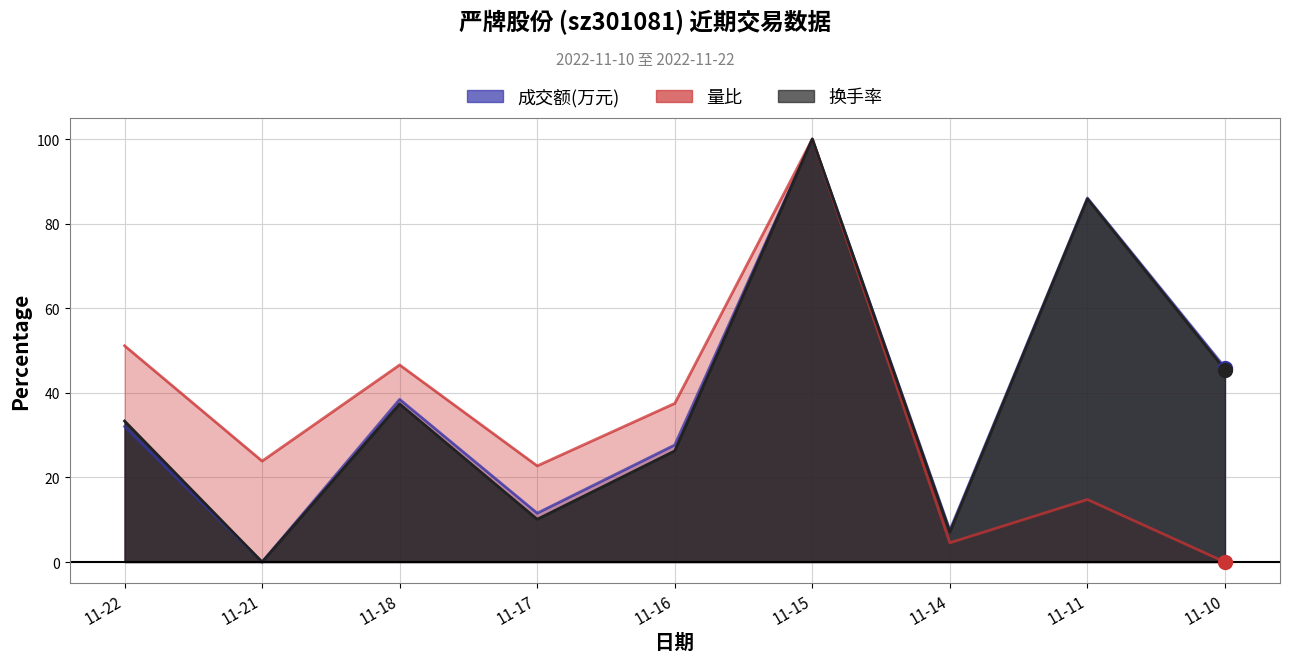

What is the spread (max minus min) of values at 11-11?

71.3